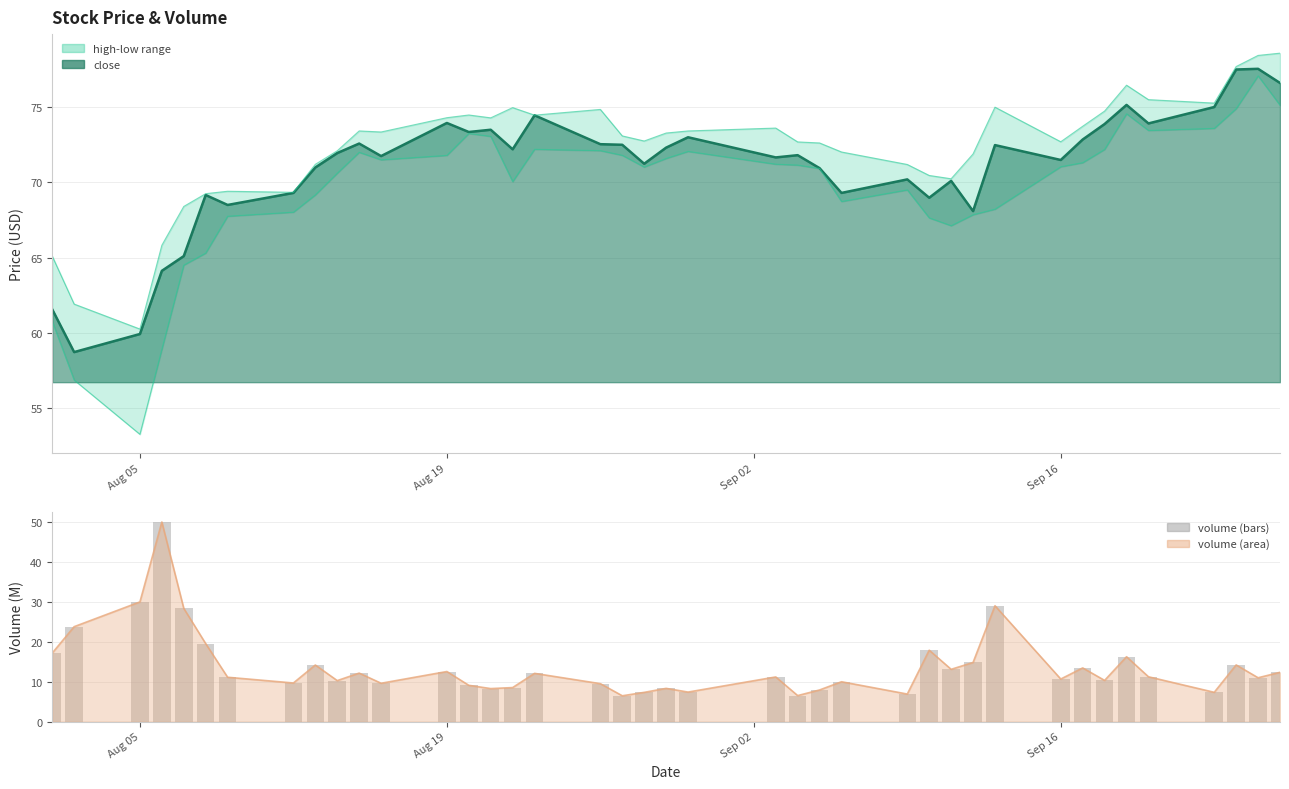

What is the lowest value of the volume (area) series?

6.5